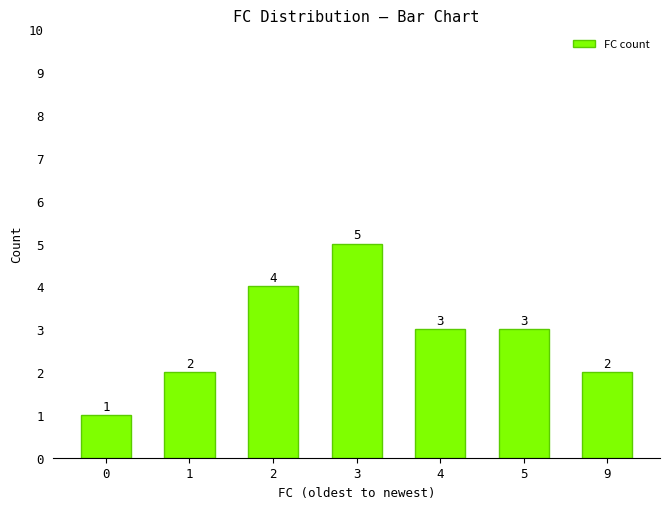

Reading left to right, list all the values displayed in this chart.

1	2	4	5	3	3	2